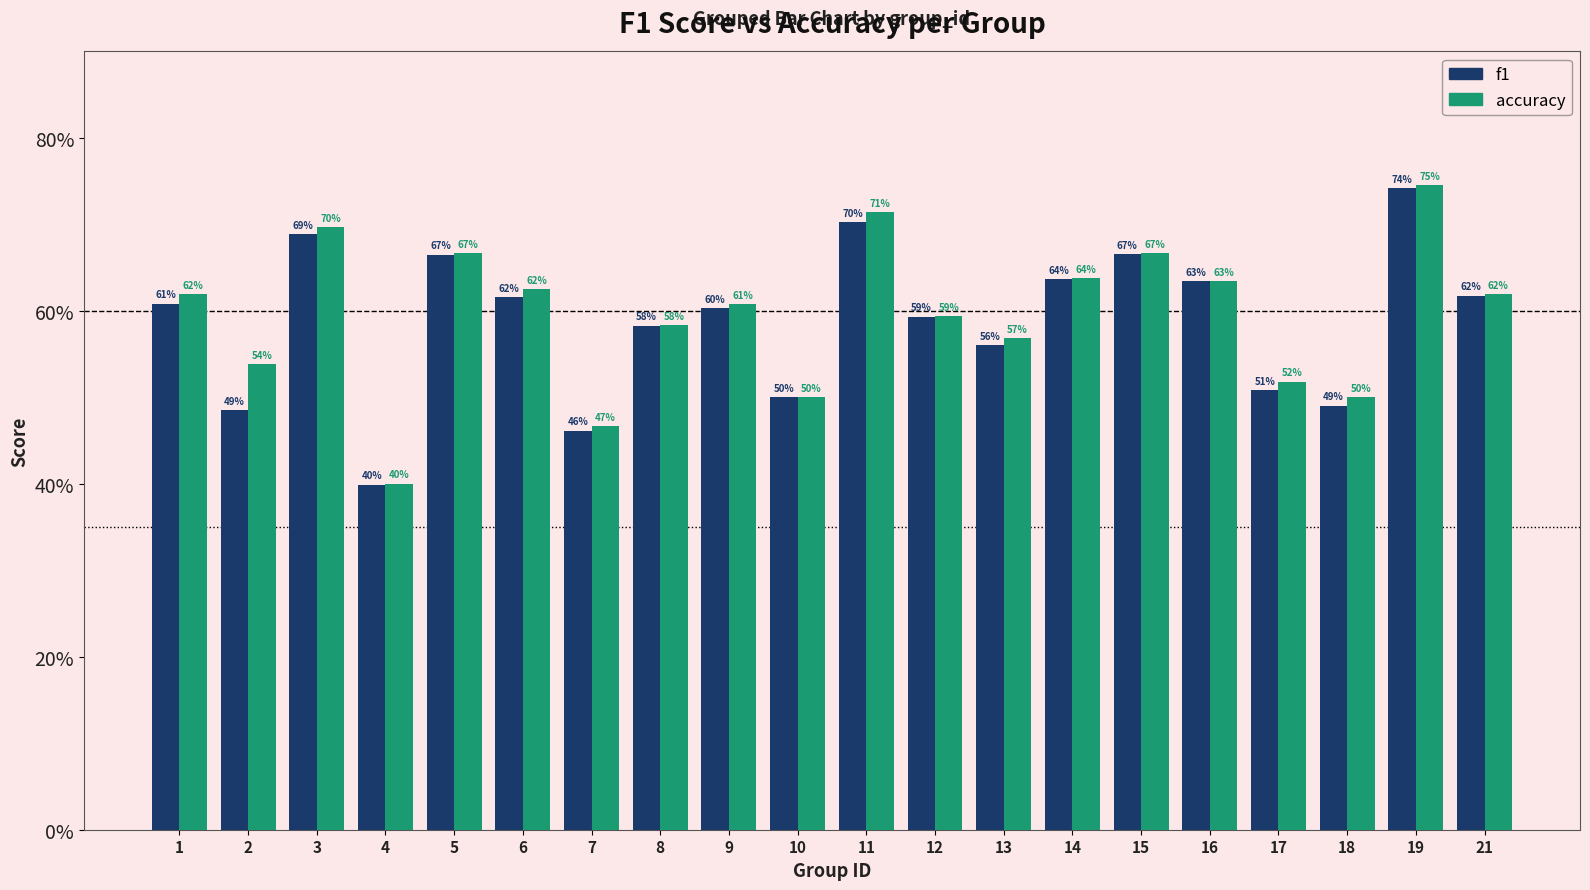

What is the maximum value shown in the chart?

0.7